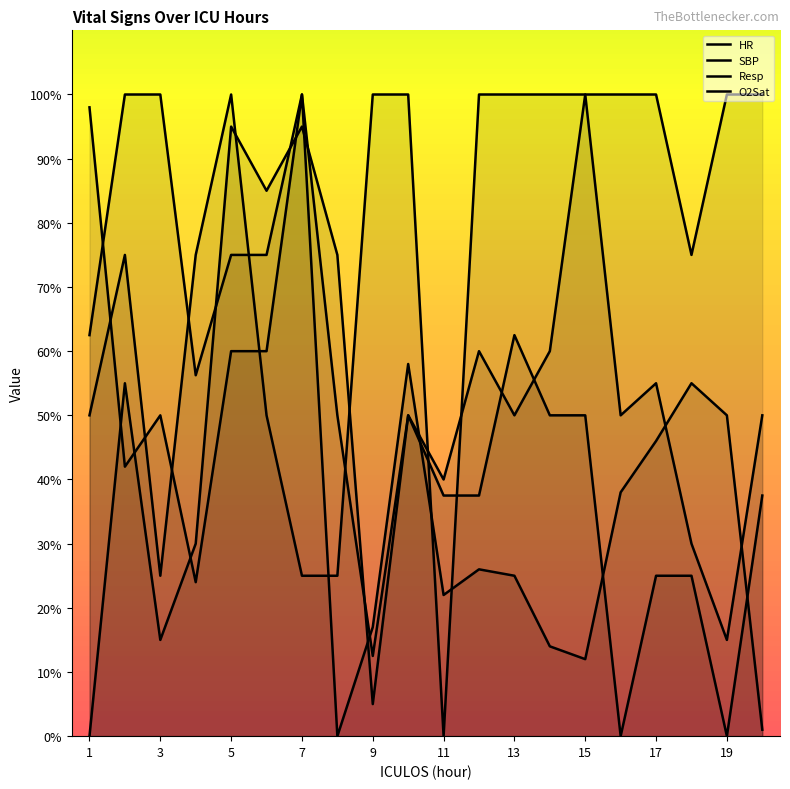

True or false: HR has a value of 44.6 at 18.

False